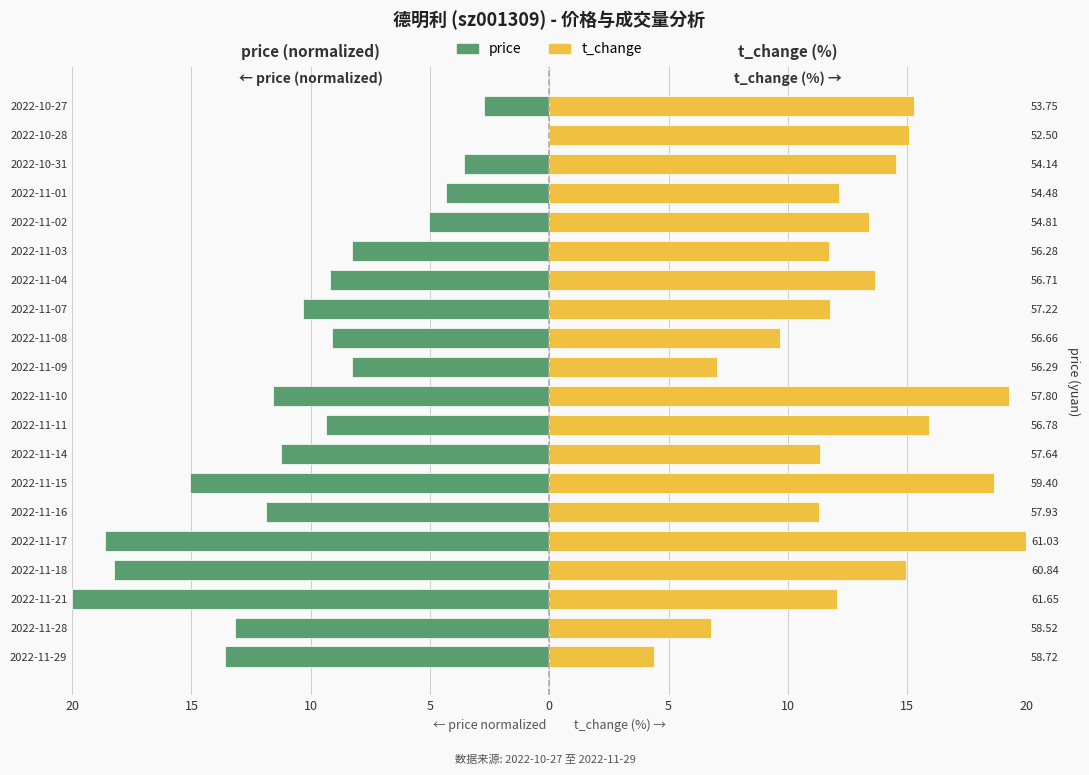

Count the number of categories in the chart.

20